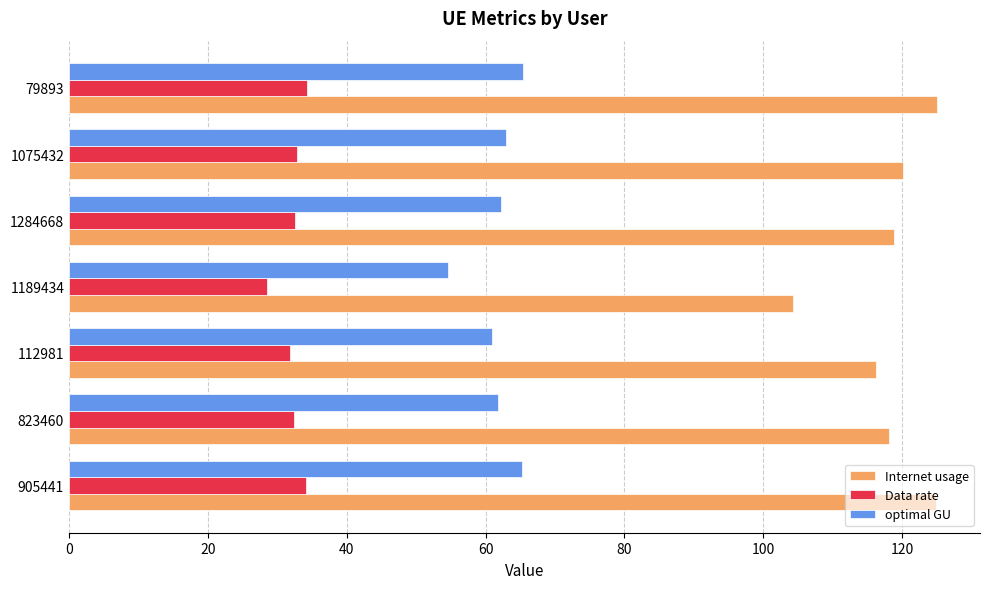

At how many categories does at least one series exceed 98?

7